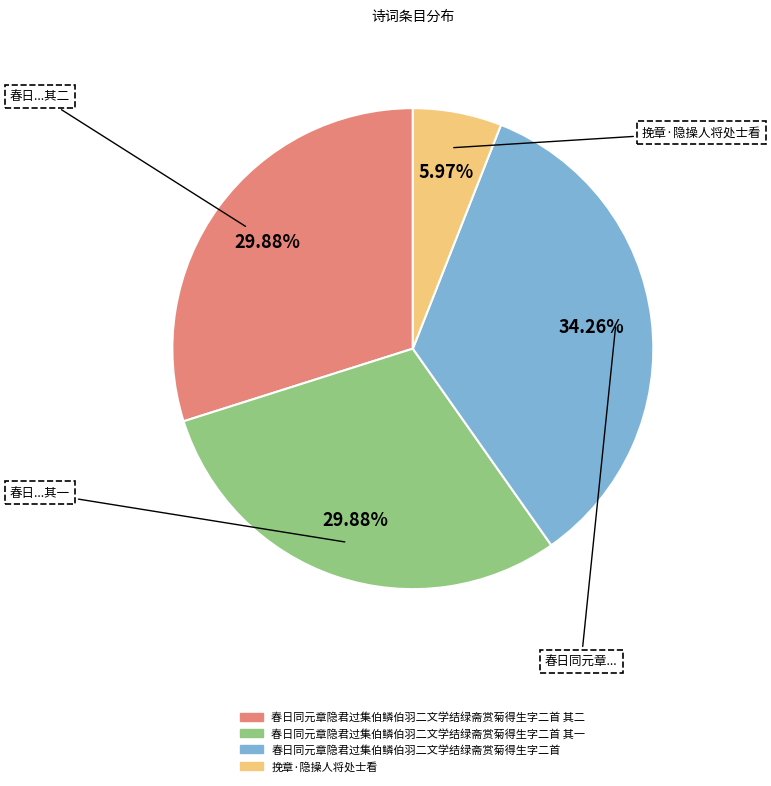

Is there any slice that represents more than half of the pie?

No